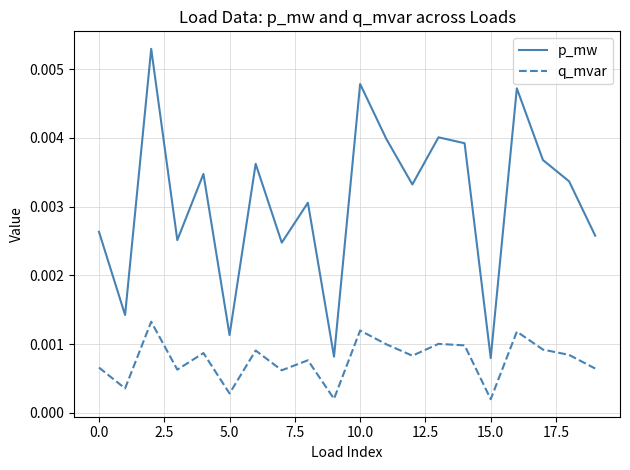

Rank the series by their average value, from highest to lowest.

p_mw, q_mvar